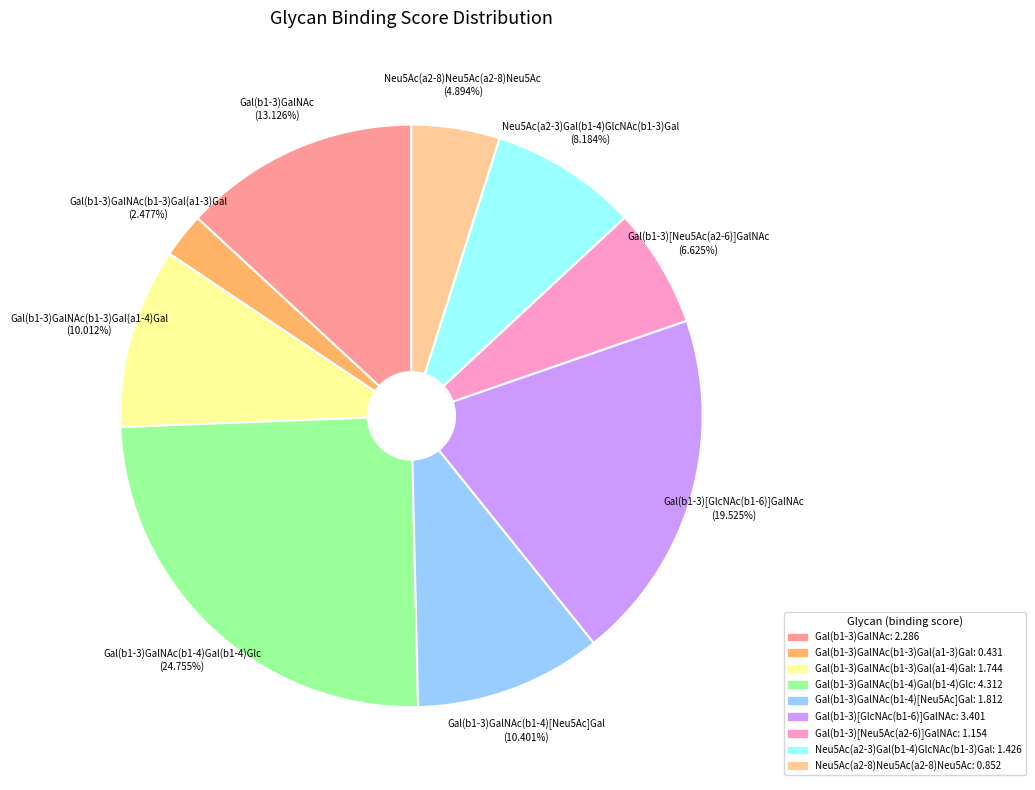

Count the number of slices in the pie.

9